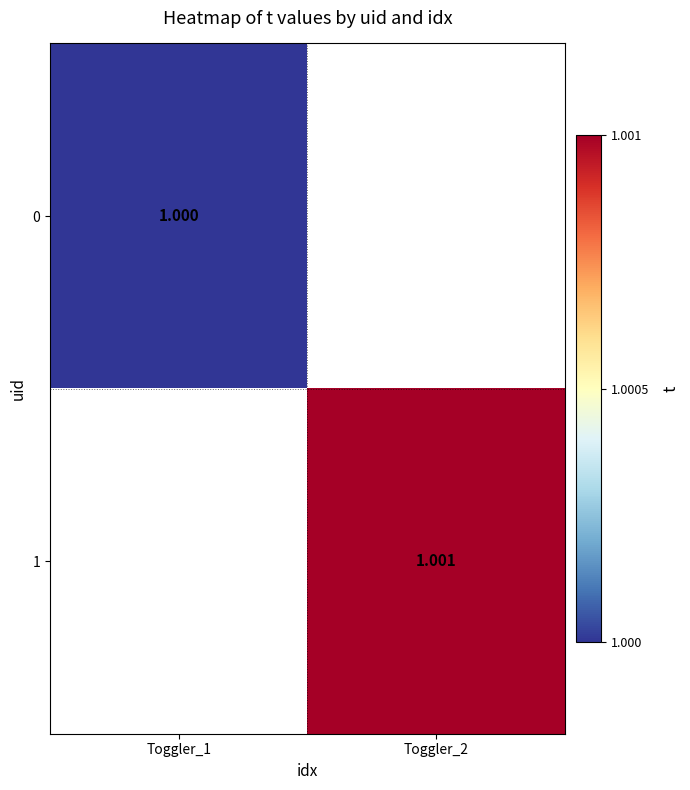

Count the number of data series in this chart.

2